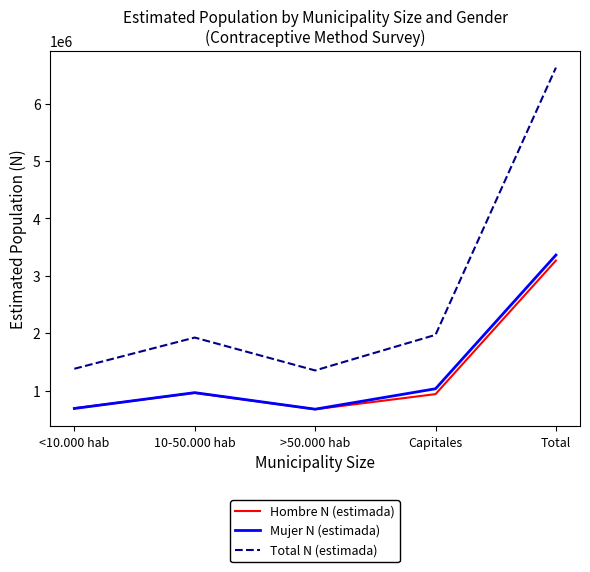

Between >50.000 hab and Total, which series saw the biggest shift?

Total N (estimada)